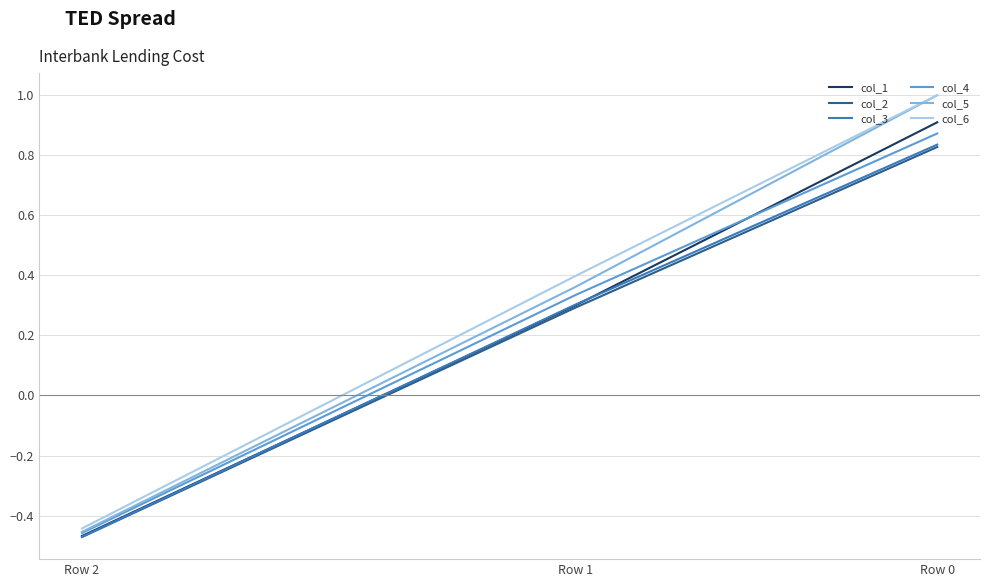

Is it true that col_6 equals 1.0 at Row 0?

True